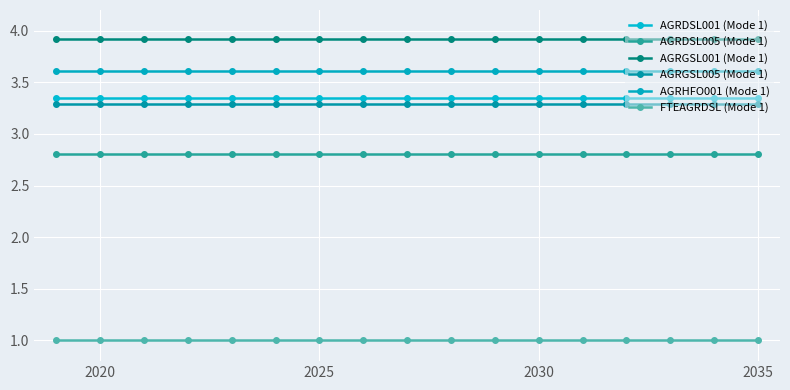

Does the chart have visible grid lines?

Yes